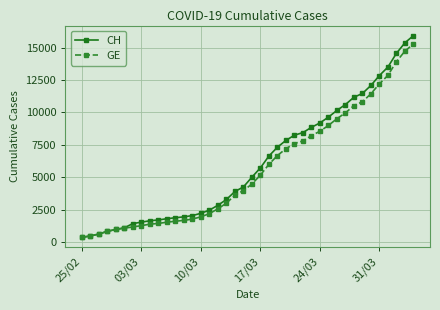

What is the lowest value of the GE series?

375